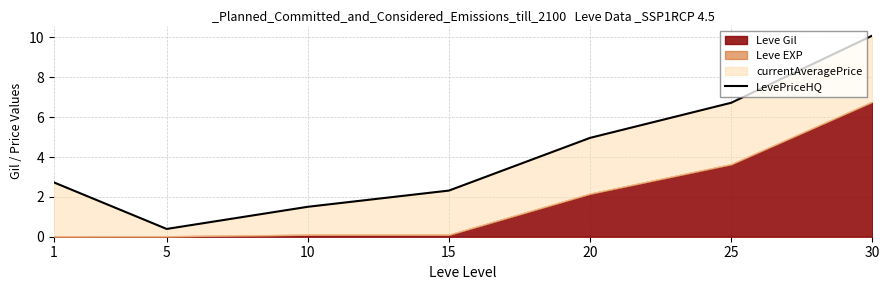

Is it true that the value at 25 is 9.9?

False